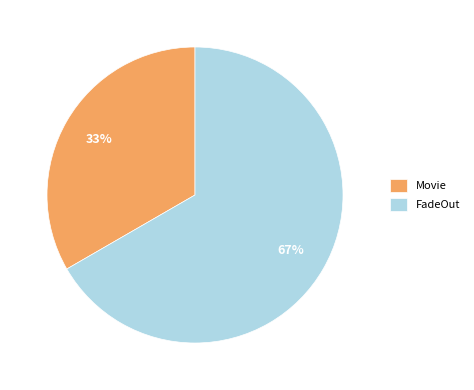

Rank the categories by value from lowest to highest.

Movie, FadeOut